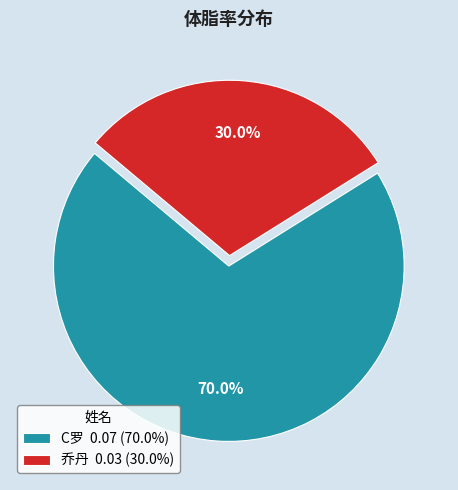

How many segments does this pie chart have?

2